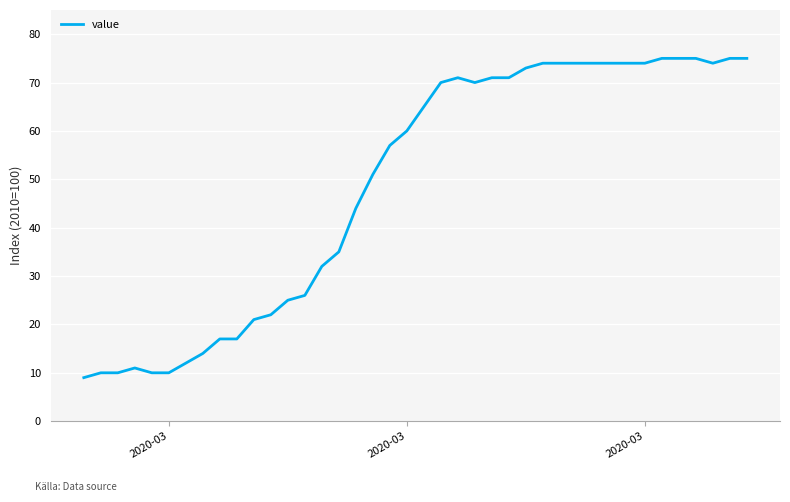

What is the difference between the maximum and minimum values?

66